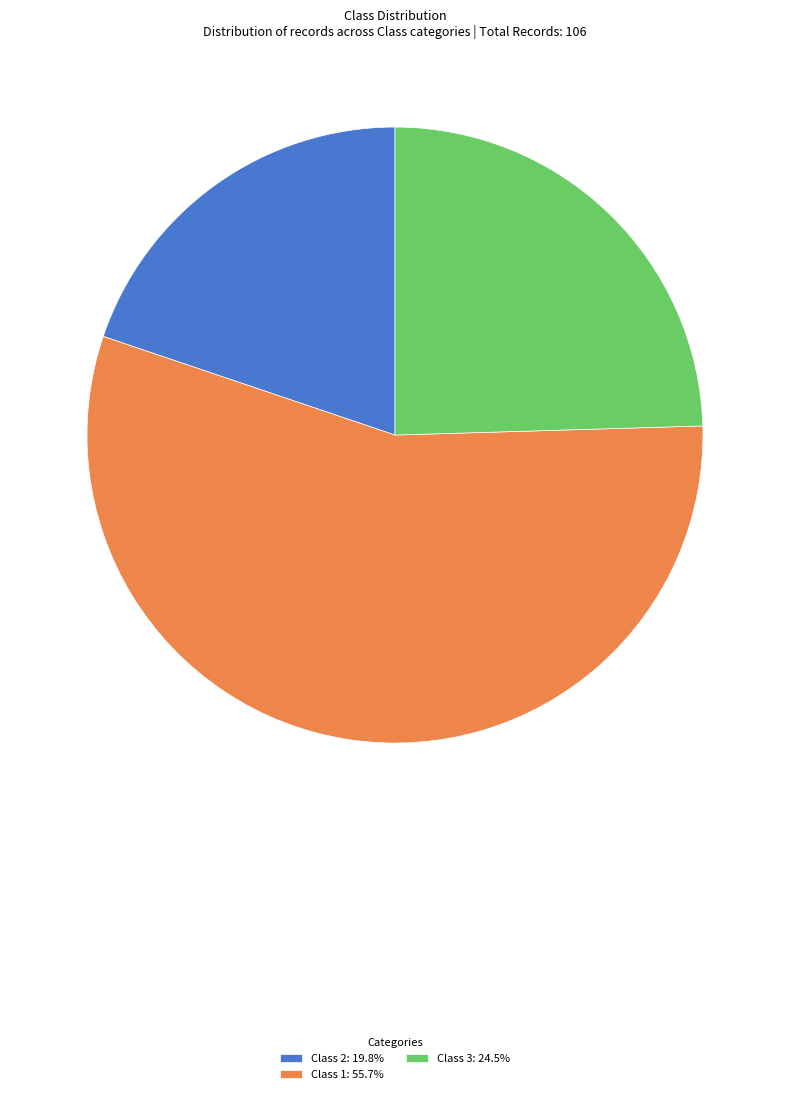

Approximately how many times larger is the value at Class 2 compared to Class 3?

0.8